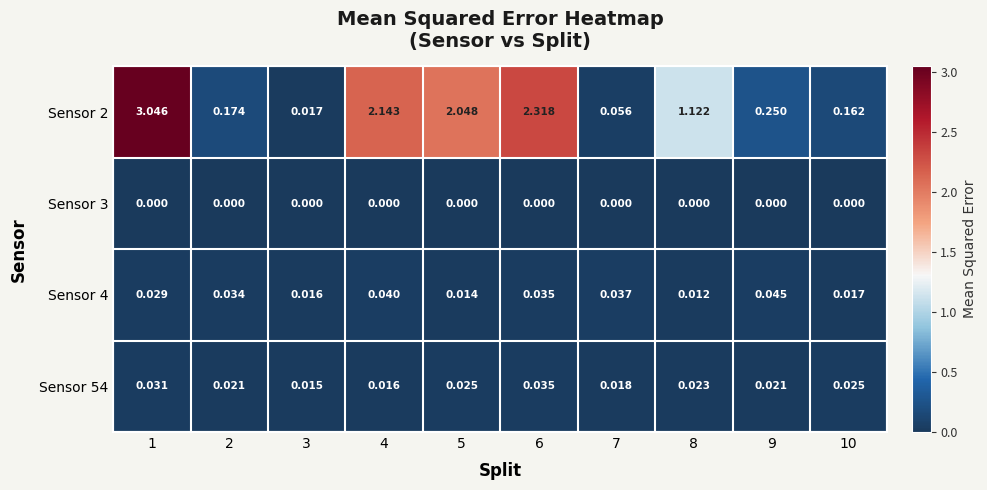

Is the value of Sensor 54 at 2 greater than the value of Sensor 4 at 8?

Yes